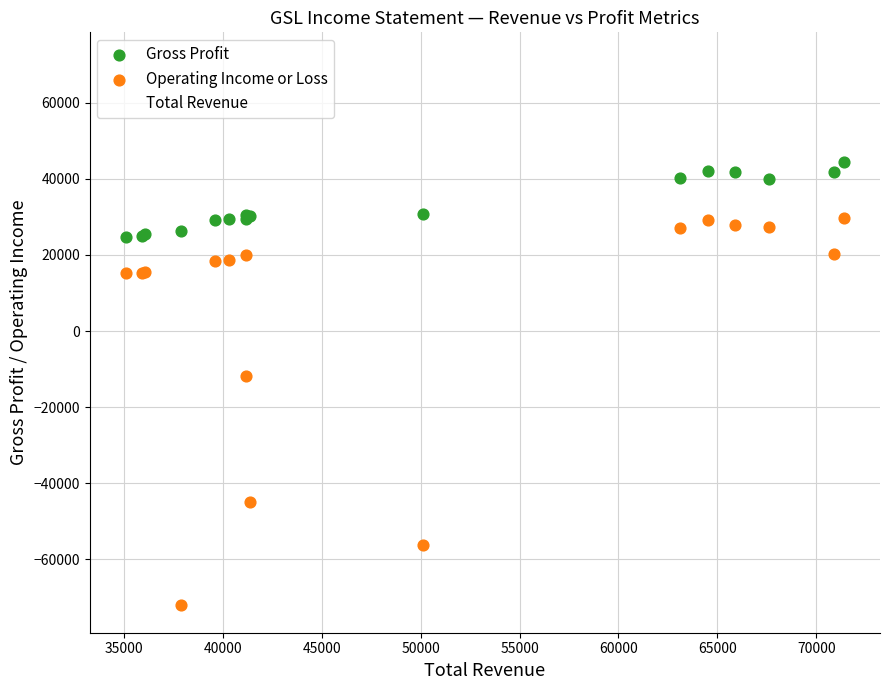

Which series contains the highest Y value?

Total Revenue